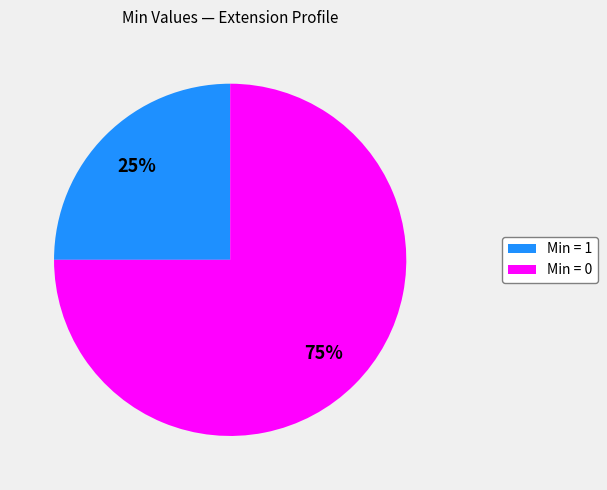

Which category has the smallest portion of the pie?

Min = 1